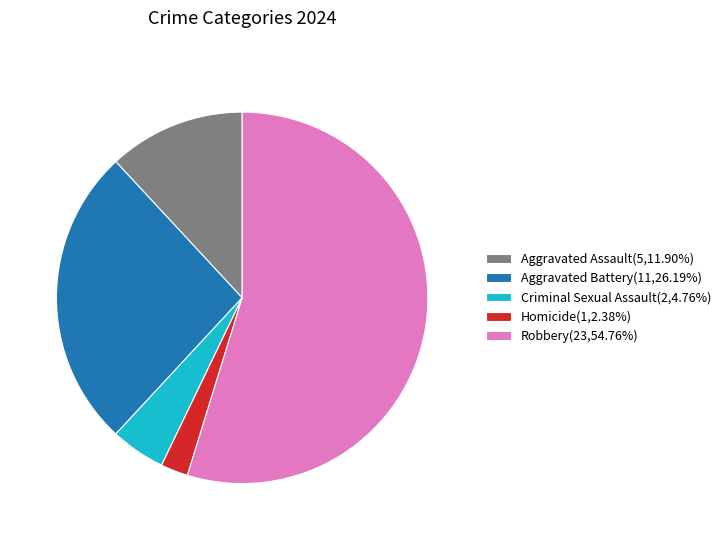

What is the ratio of the value at Aggravated Assault(5,11.90%) to the value at Aggravated Battery(11,26.19%)?

0.5